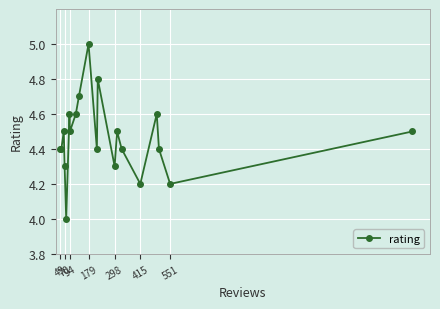

What is the value of the 15th point from the left?

4.4